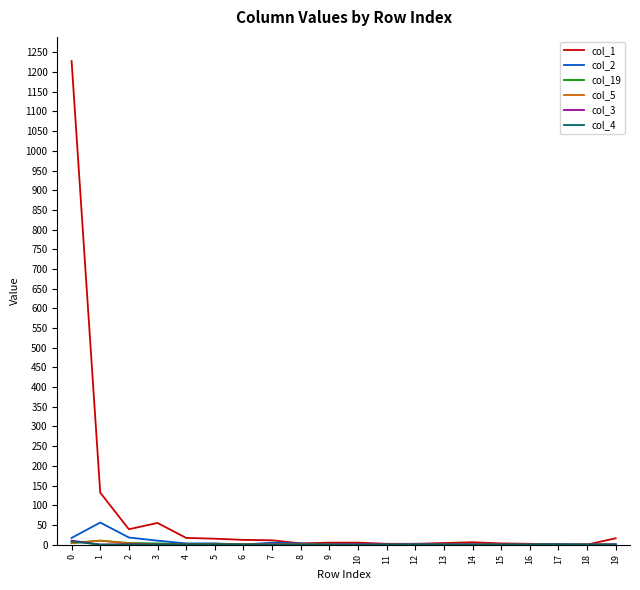

Which series has the widest spread of values?

col_1